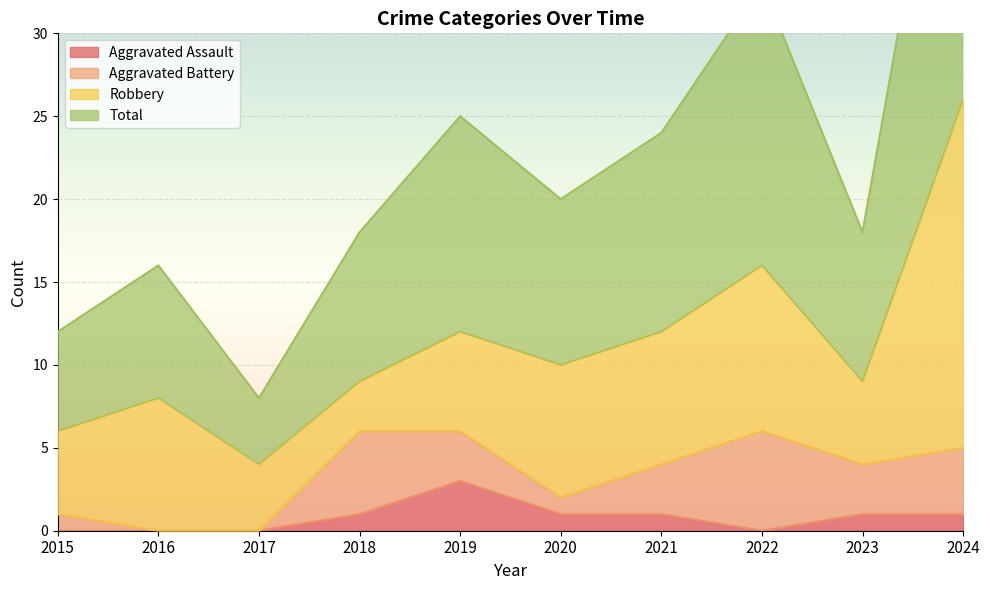

True or false: Aggravated Assault has a value of 2 at 2022.

False